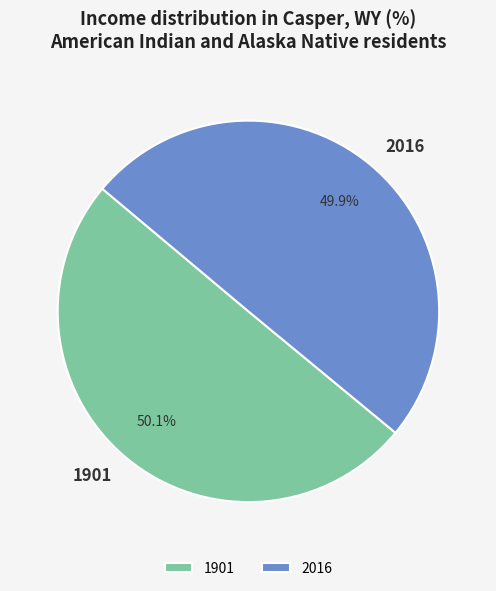

Does any single category account for the majority?

Yes